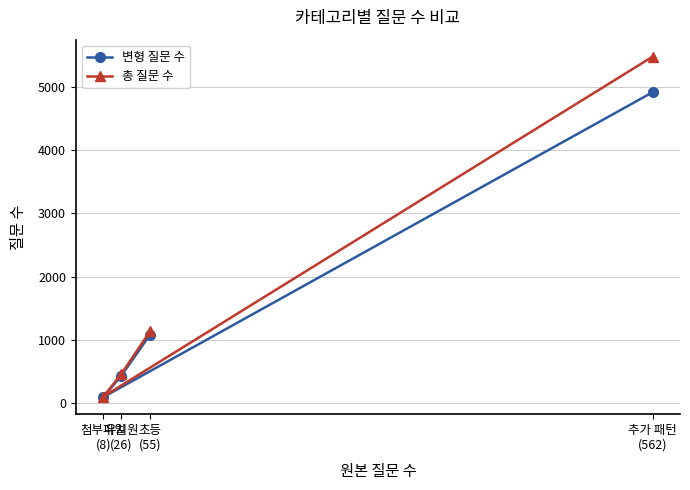

At which category is the sum across all series the highest?

추가 패턴
(562)